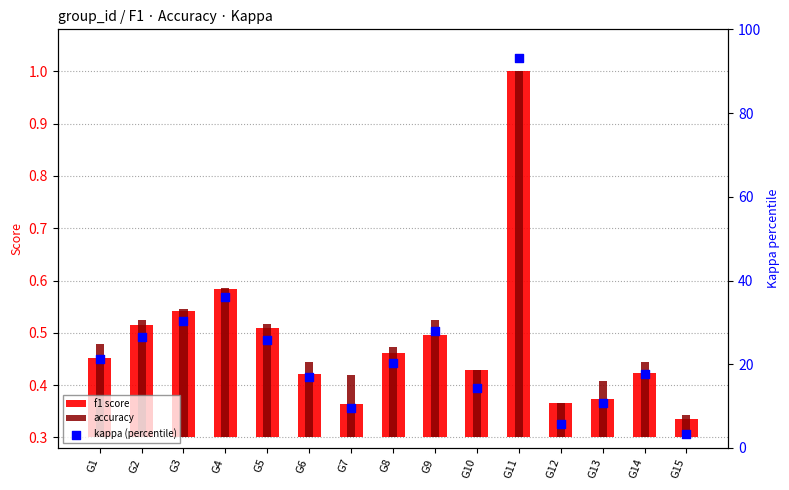

What is the total value across all series at G10?

14.5